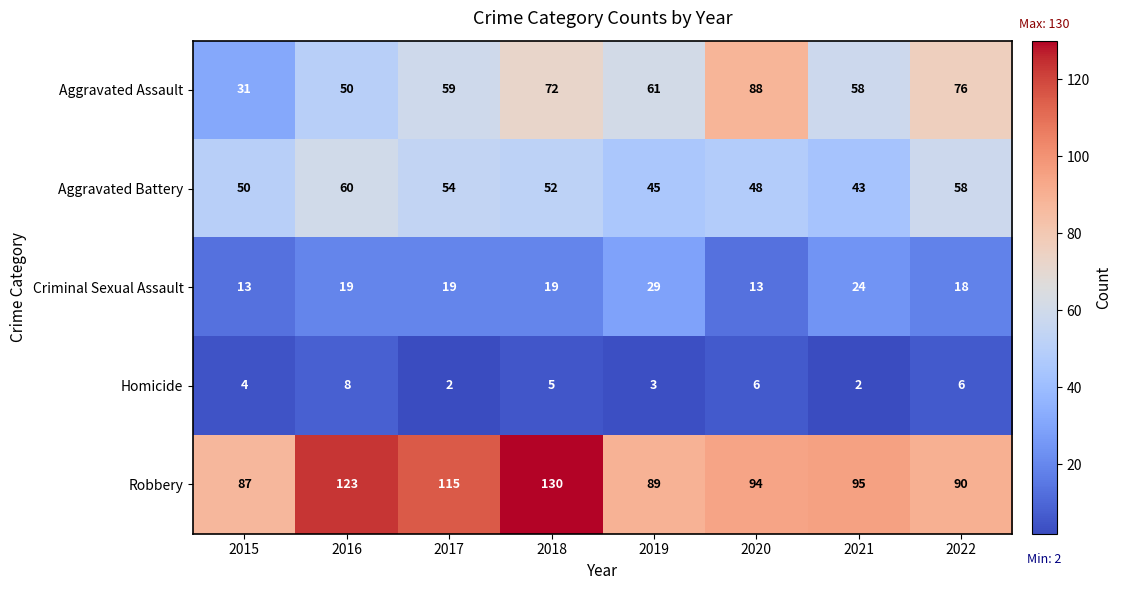

At which label does Homicide first exceed 5?

2016